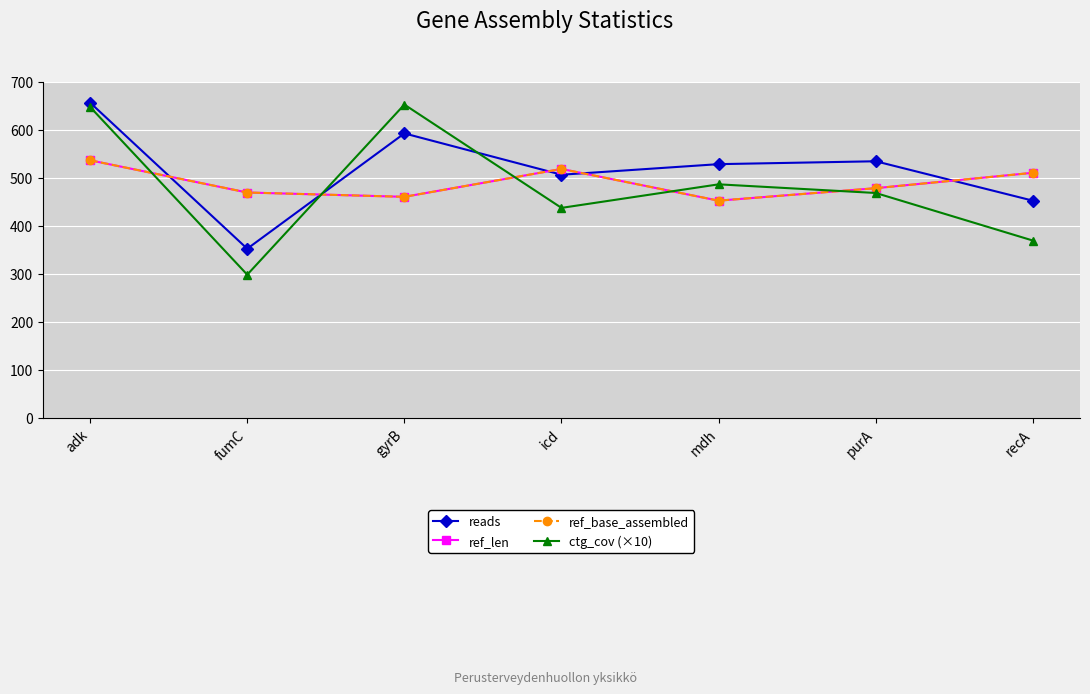

True or false: ref_len has more than 2 points higher than both neighbors.

False